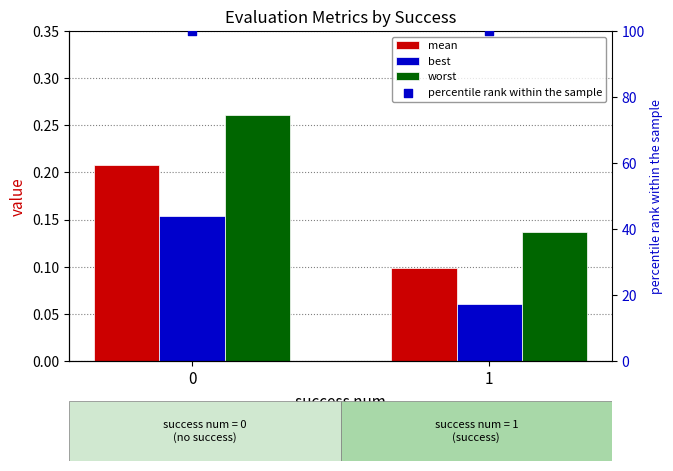

At how many categories does at least one series exceed 48?

2